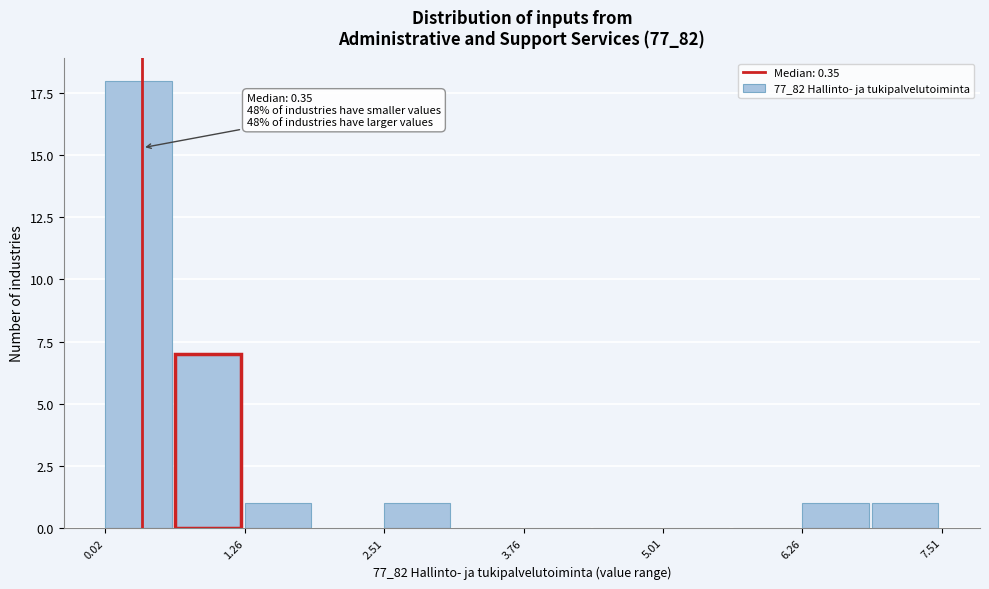

Read against the x-axis, roughly where is the centre of the tallest bar?

0.4